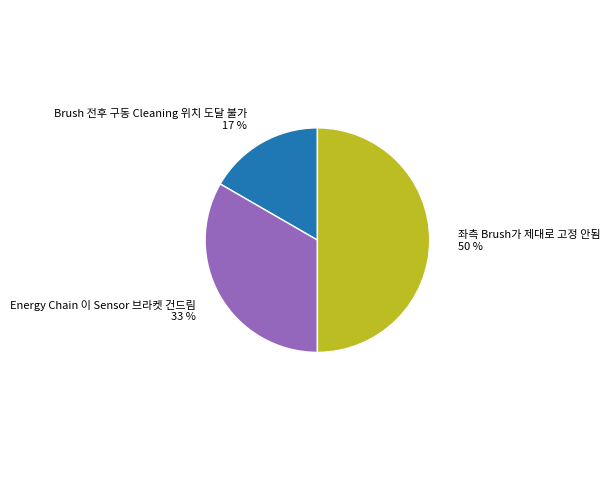

Which has a higher value, Energy Chain 이 Sensor 브라켓 건드림 or 좌측 Brush가 제대로 고정 안됨?

좌측 Brush가 제대로 고정 안됨